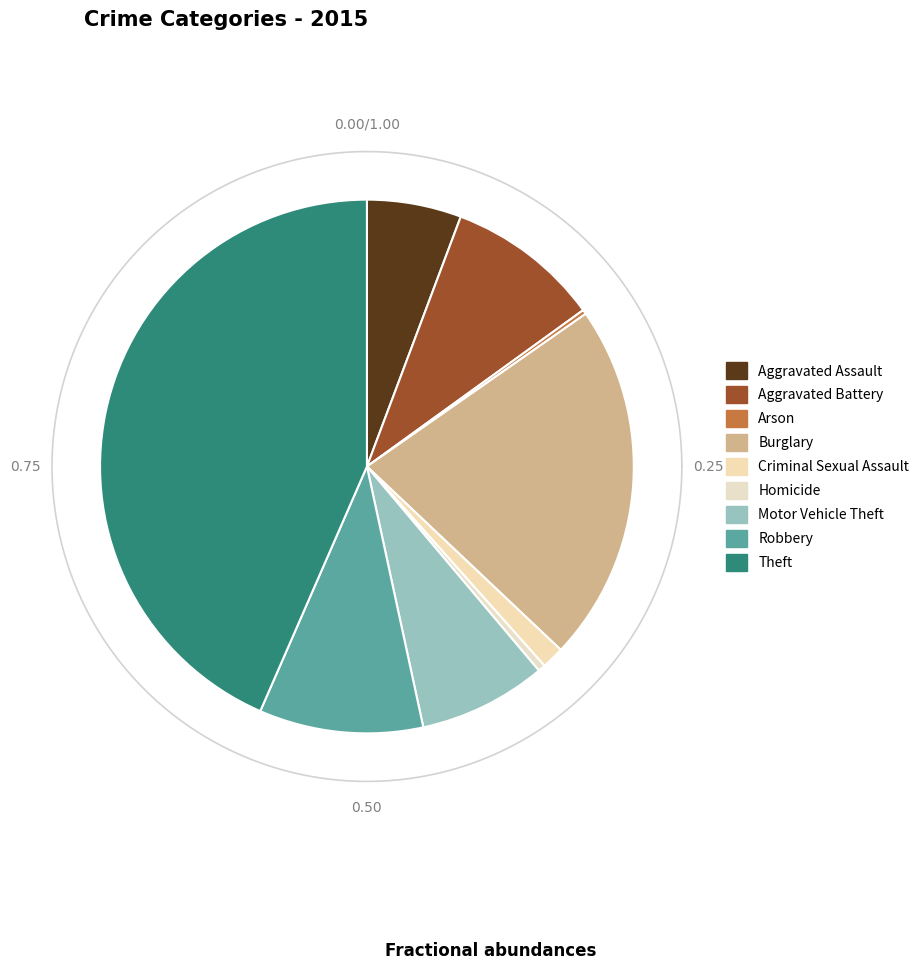

True or false: Theft accounts for 57% of the total.

False